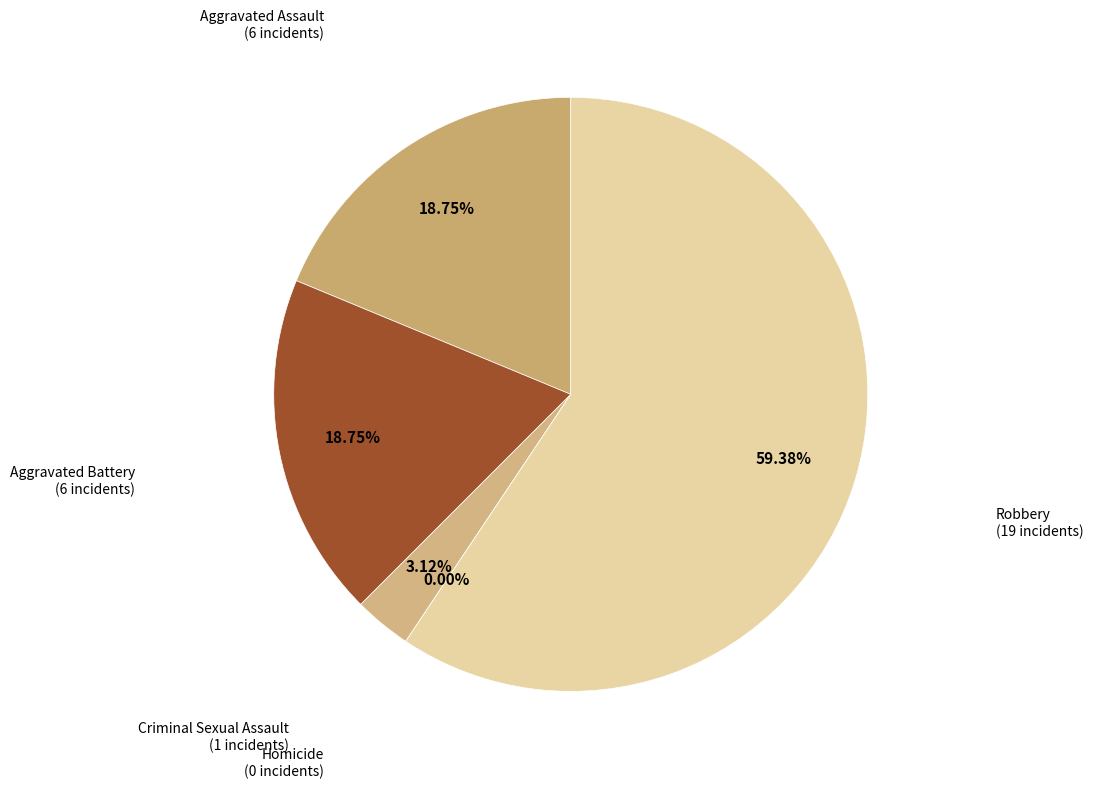

Is there any slice that represents more than half of the pie?

Yes